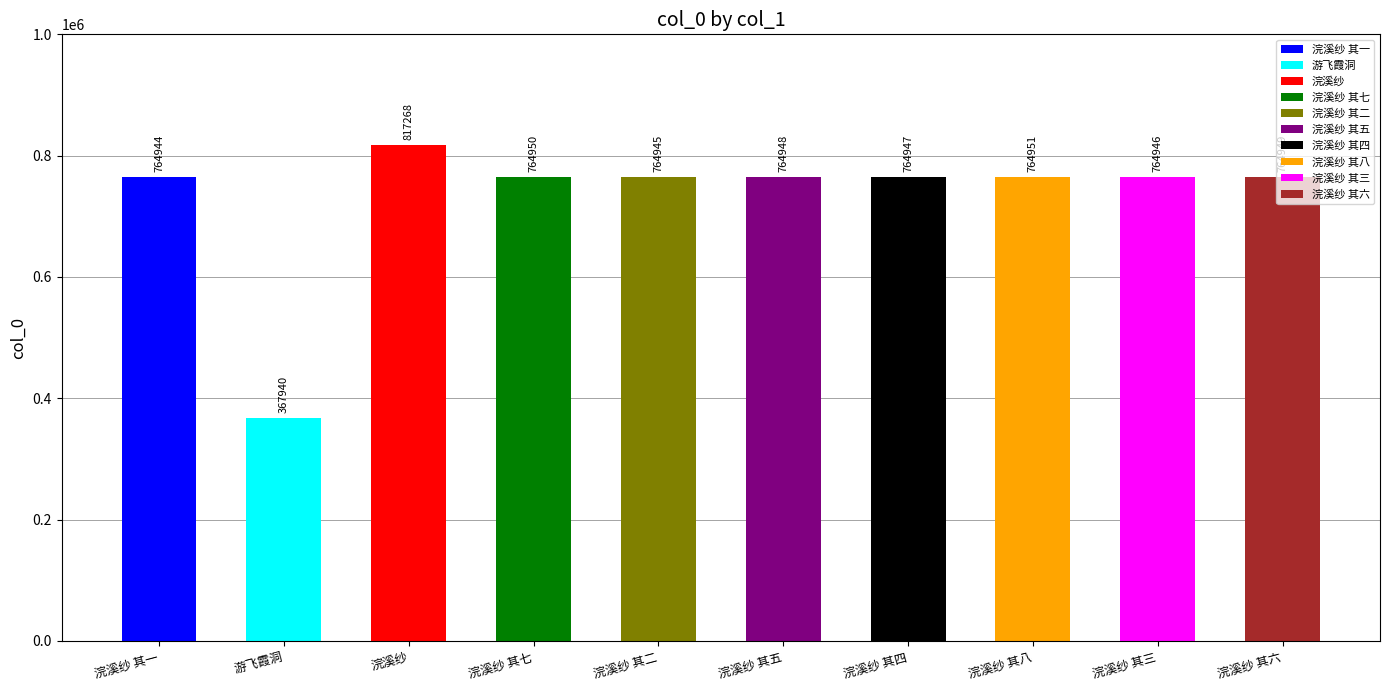

The chart shows a value of 1118628 at 浣溪纱 其四. True or false?

False